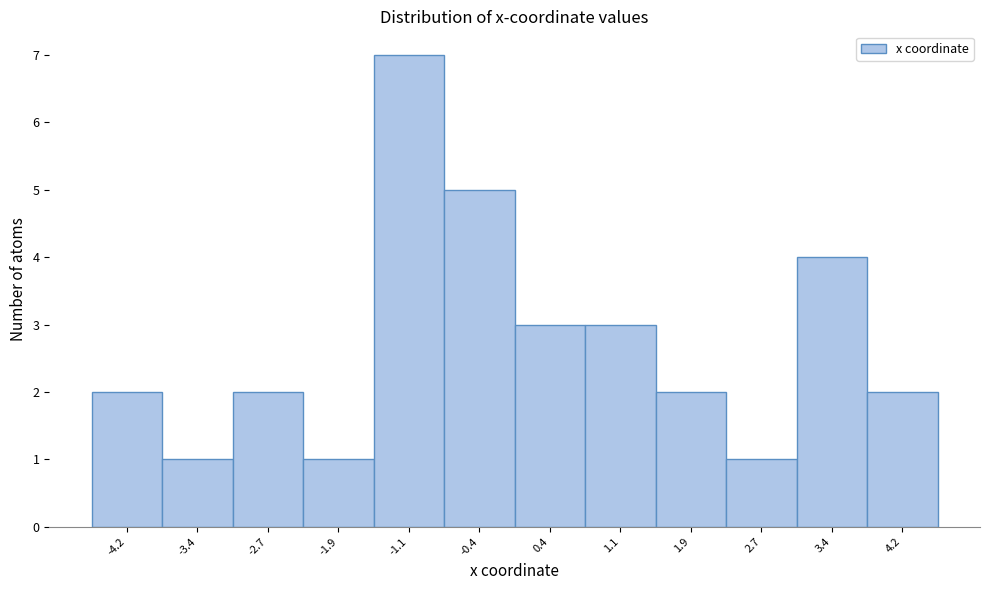

Reading left to right, transcribe this chart: for each bar, give the range it covers on the x-axis and its height. Neither the bar edges nor the heights are printed on the chart, so give them approximately, as read against the axes.

-4.6 to -3.8: 2
-3.8 to -3.0: 1
-3.0 to -2.3: 2
-2.3 to -1.5: 1
-1.5 to -0.8: 7
-0.8 to 0.0: 5
0.0 to 0.8: 3
0.8 to 1.5: 3
1.5 to 2.3: 2
2.3 to 3.0: 1
3.0 to 3.8: 4
3.8 to 4.6: 2